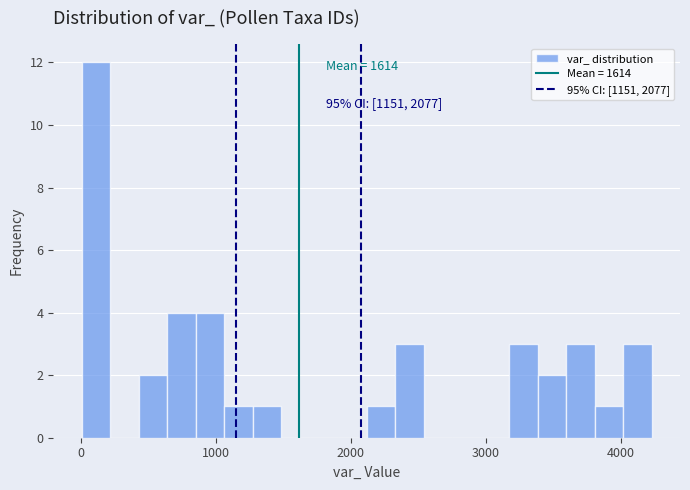

Around what value on the x-axis is the tallest bar? Give the approximate position of its centre, as read against the axis.

100